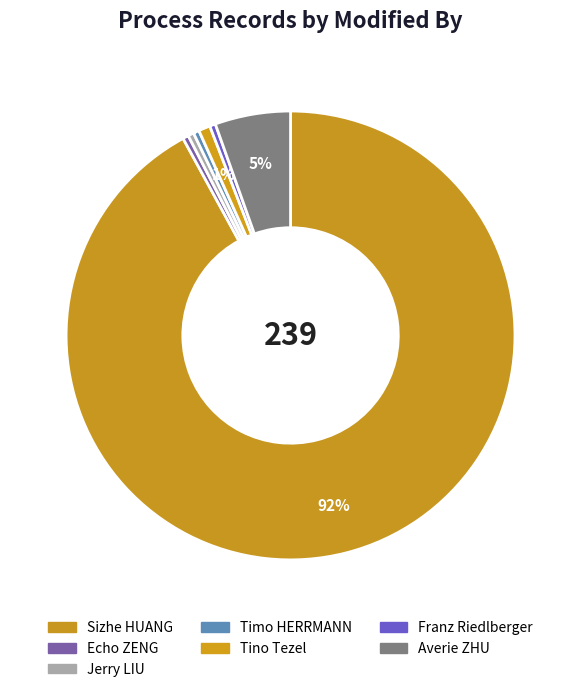

Rank the categories by value from highest to lowest.

Sizhe HUANG, Averie ZHU, Tino Tezel, Echo ZENG, Jerry LIU, Timo HERRMANN, Franz Riedlberger